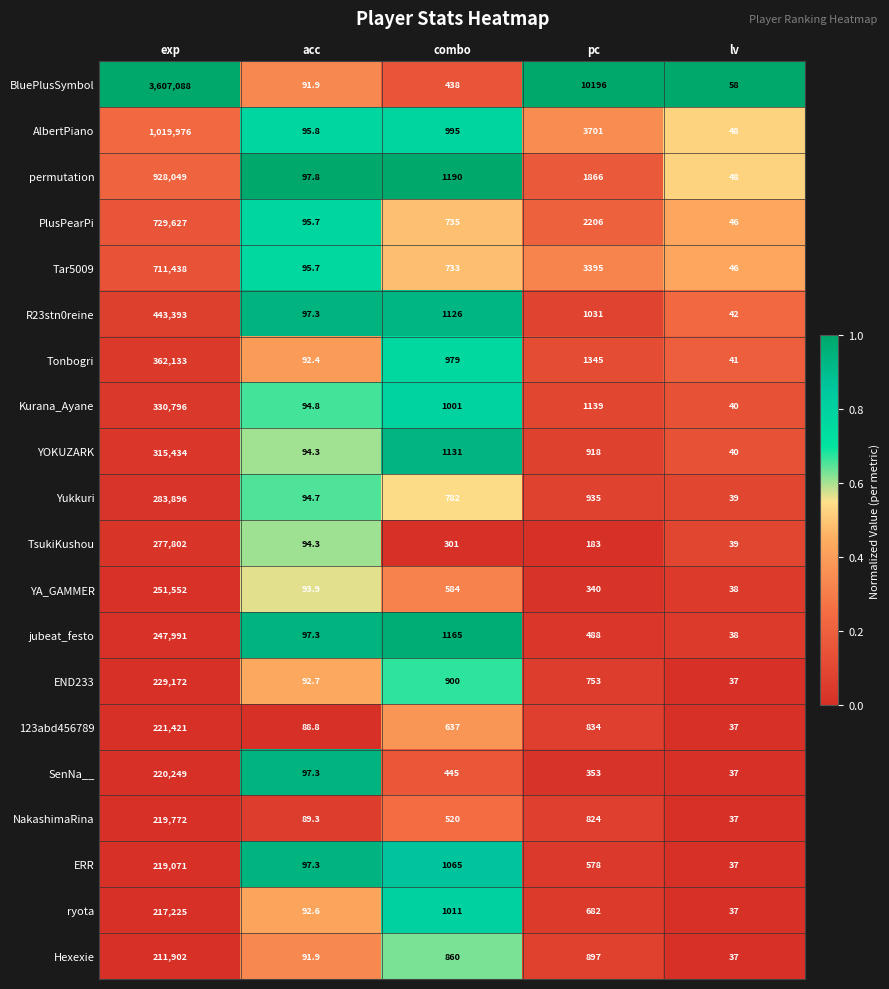

What is the lowest value of the Tonbogri series?

41.0